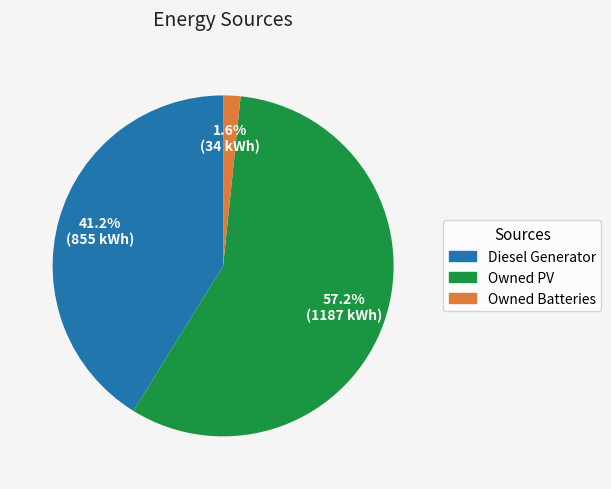

Is it true that Diesel Generator is 41% of the pie?

True